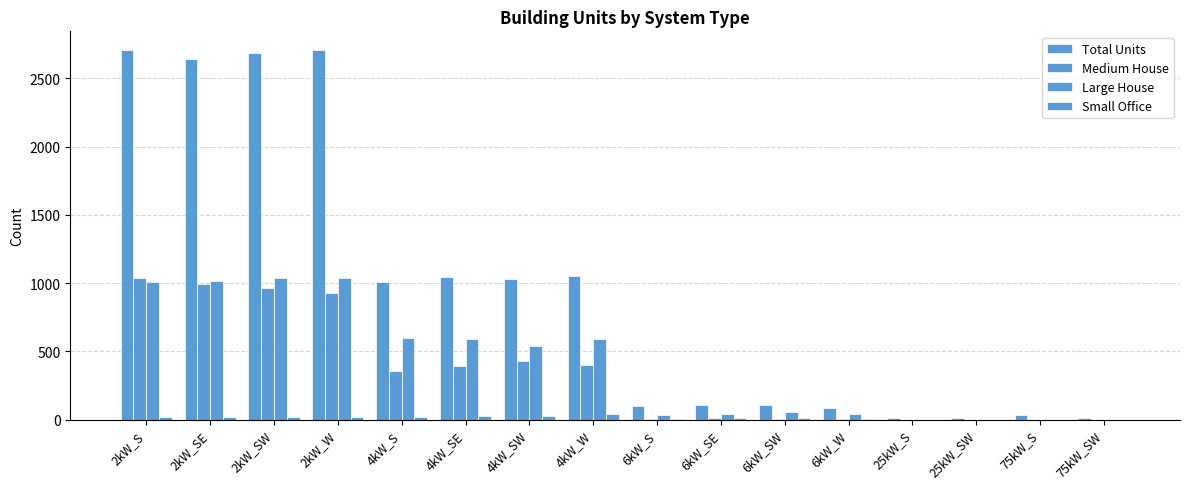

What is the difference between the Medium House values at 6kW_S and 25kW_S?

8